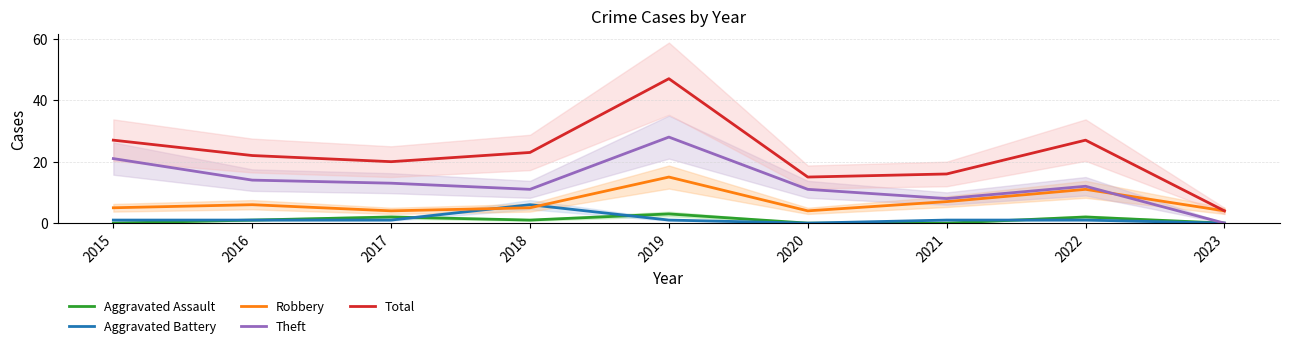

Is it true that Robbery equals 4 at 2020?

True